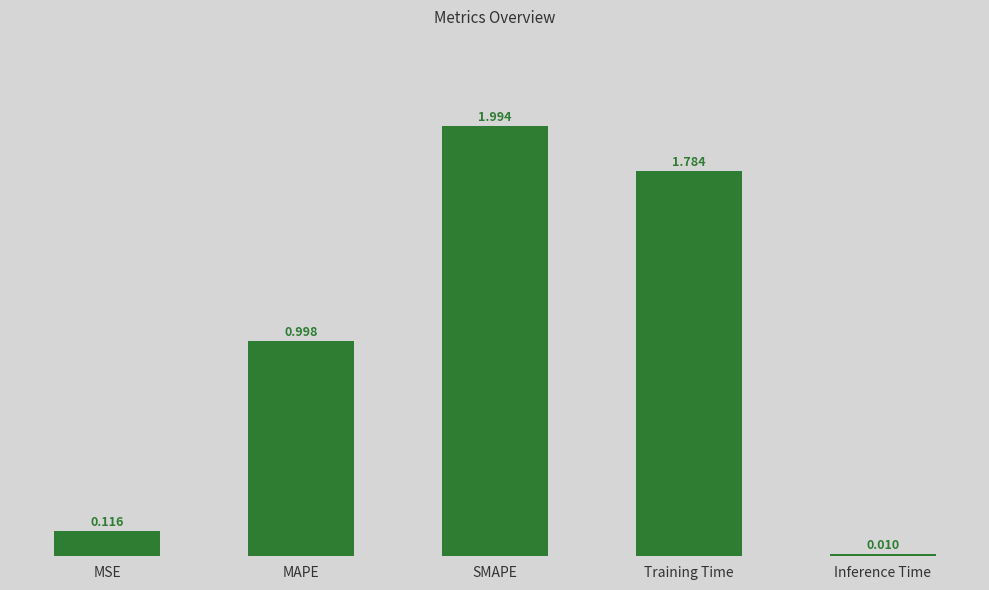

What is the greatest value displayed?

2.0